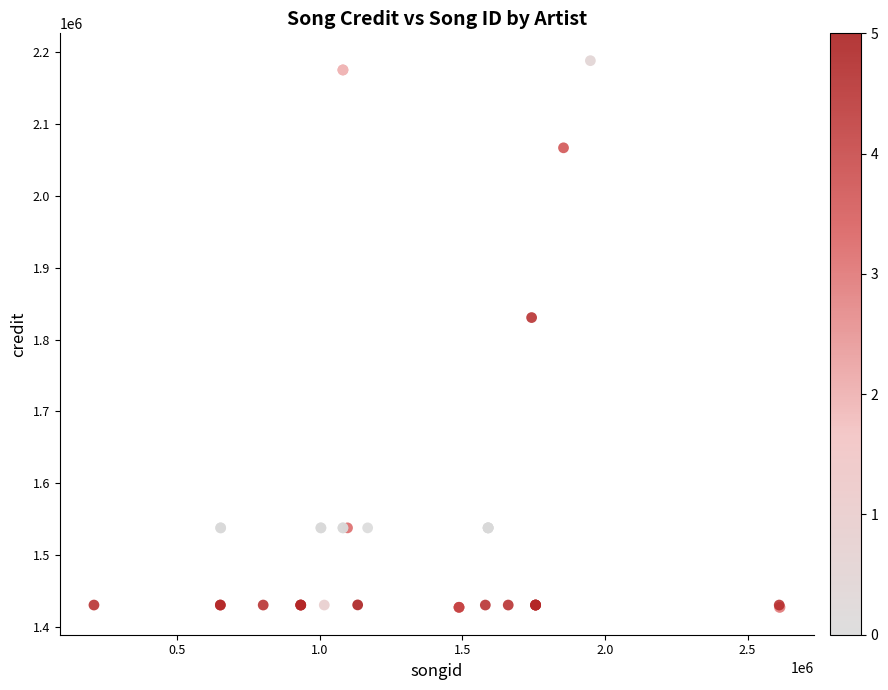

What Y value in the scatter plot is closest to 1807766?

1830661